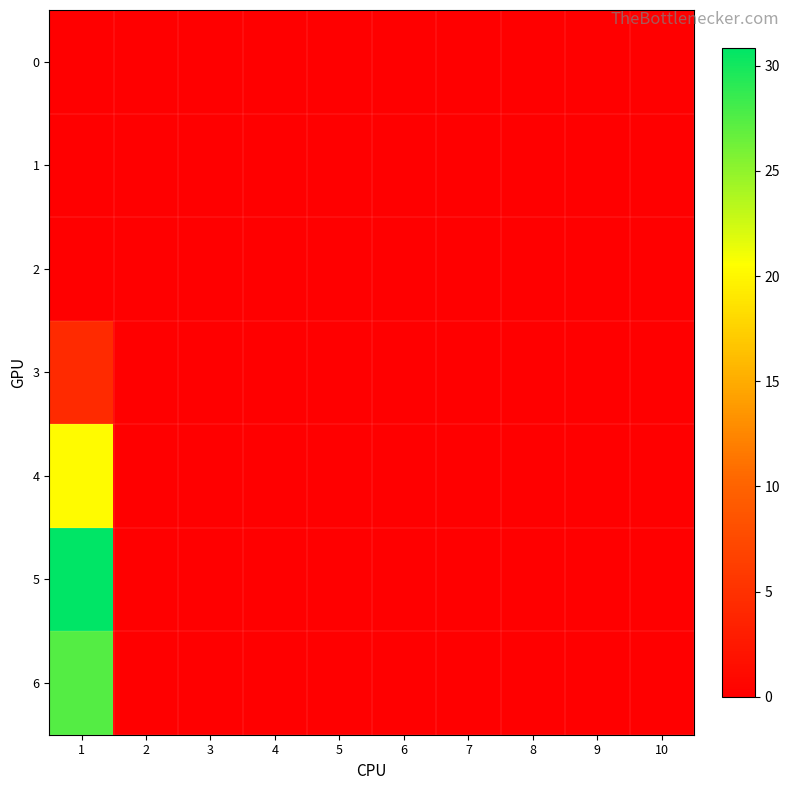

How many data points does each series have?

10